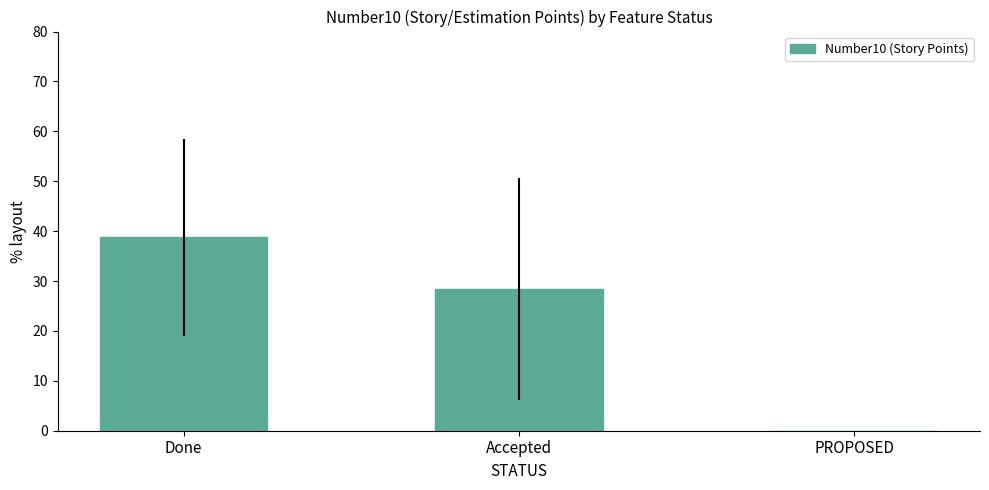

How many data points does each series have?

3